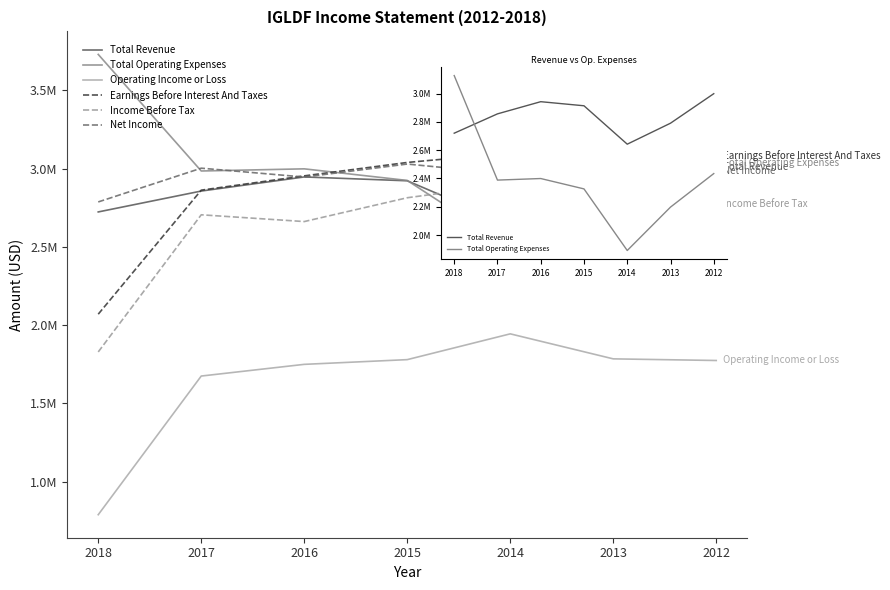

Does the chart have visible grid lines?

No